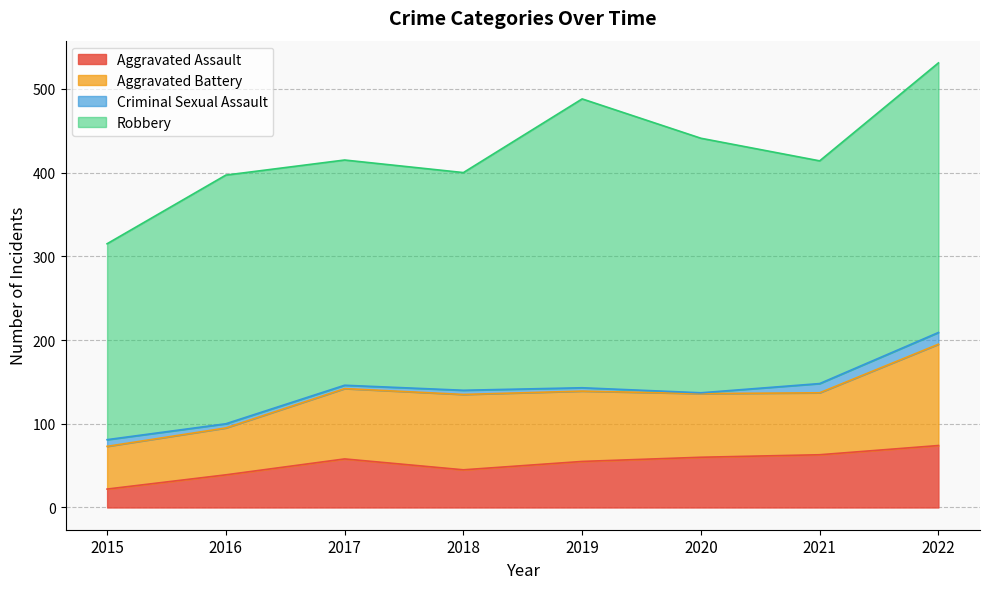

Does the chart display data point markers on the line(s)?

No